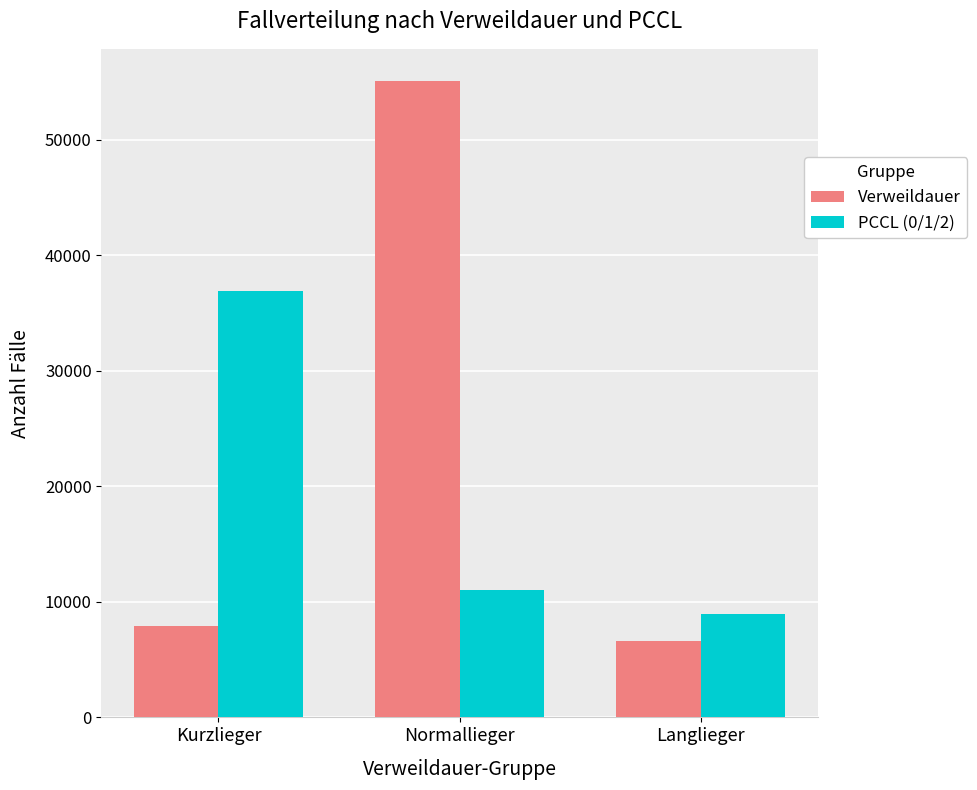

Is it true that PCCL (0/1/2) equals 15620.9 at Langlieger?

False